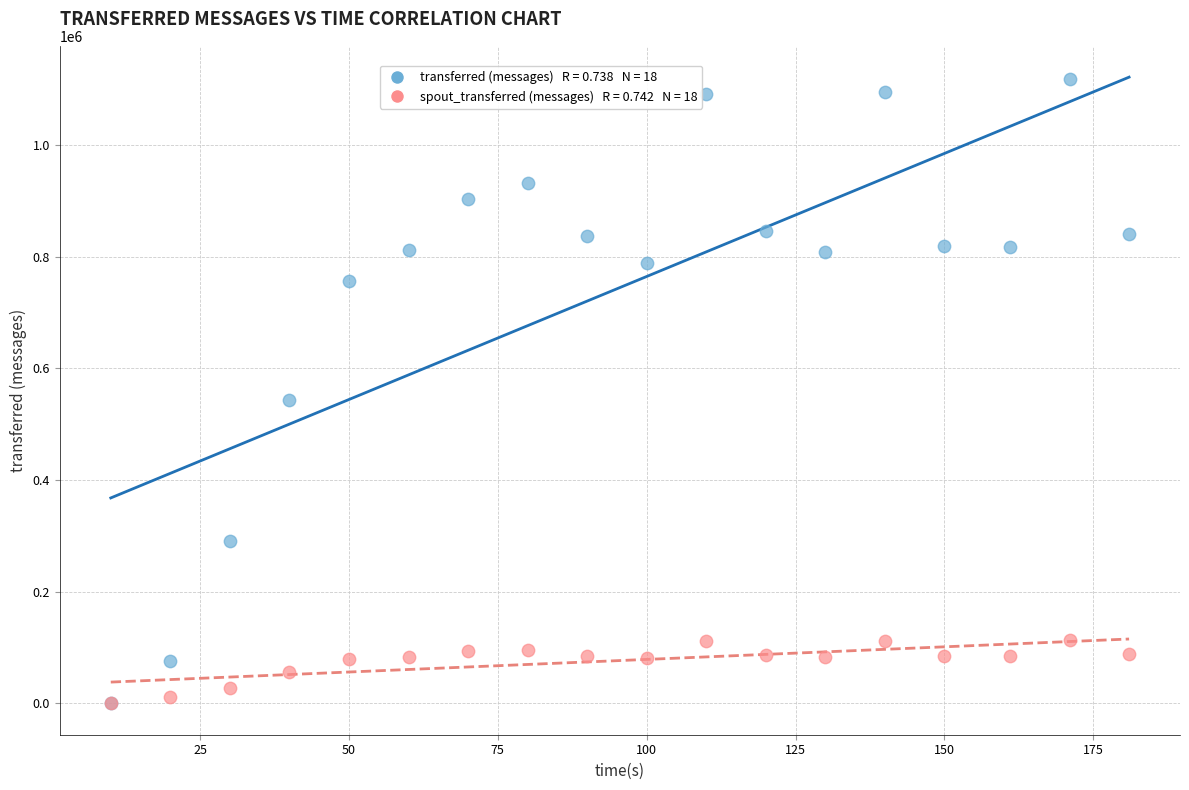

Across all series, what Y value is closest to 559390?

544340